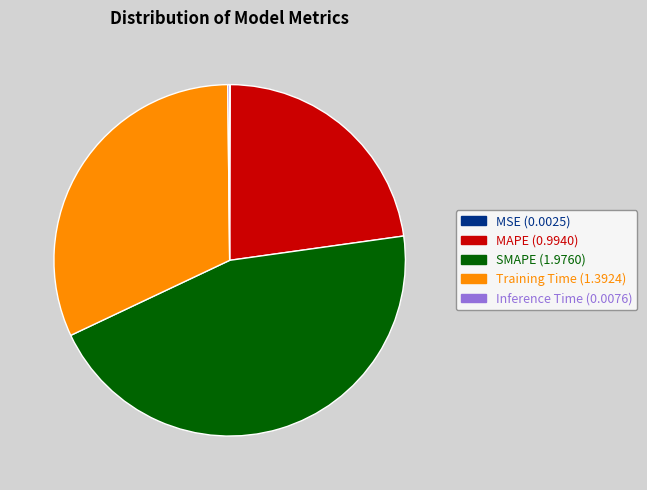

The SMAPE slice represents 45% of the pie. True or false?

True